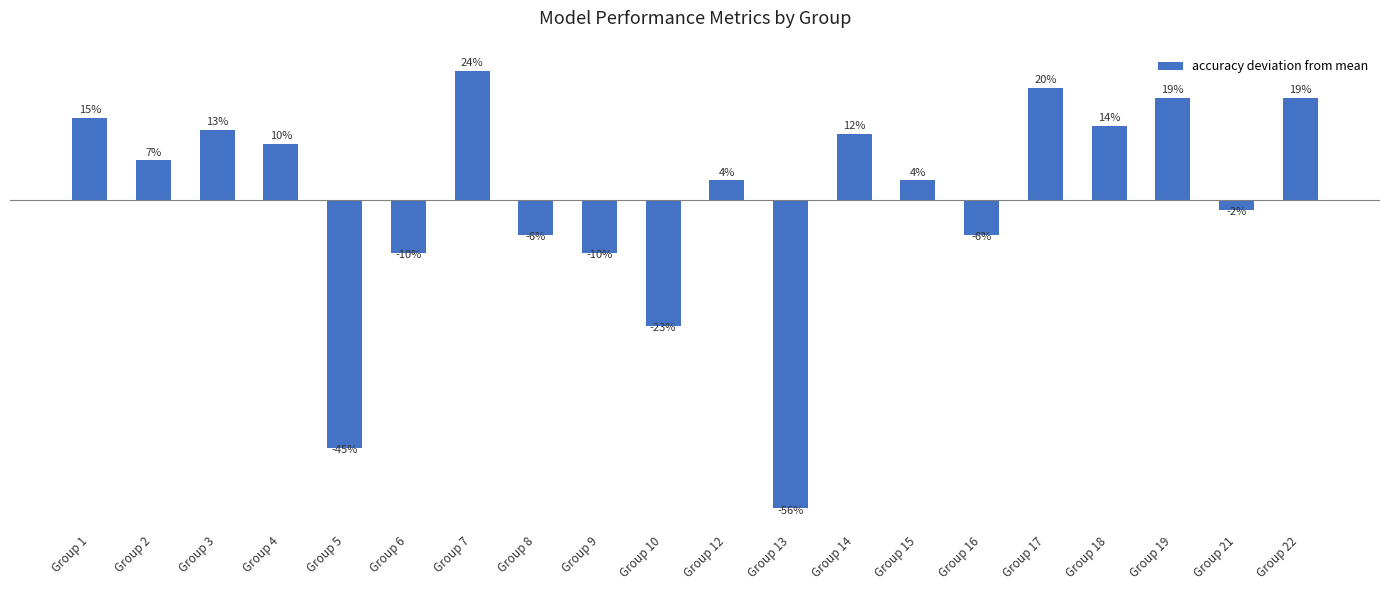

Which has a higher value, Group 2 or Group 18?

Group 18